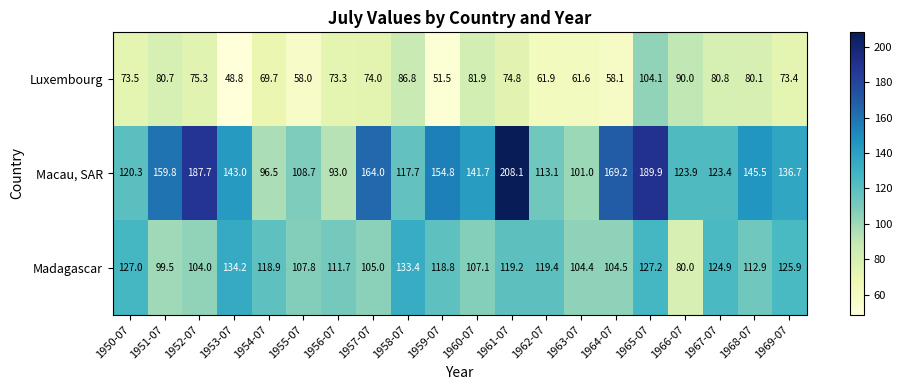

Which series changed the most between 1954-07 and 1960-07?

Macau, SAR